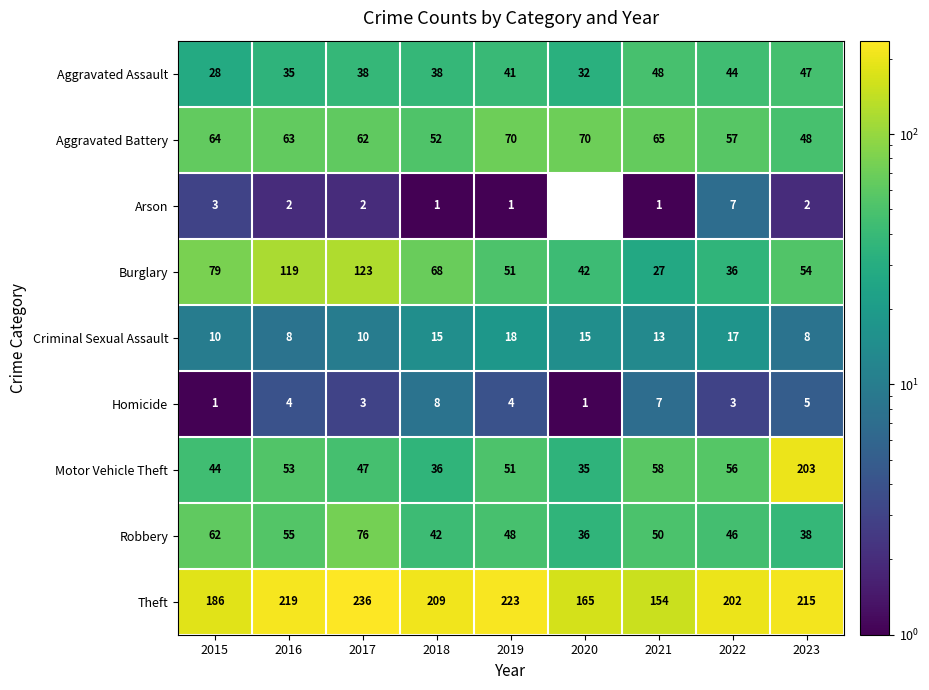

At which label is Theft closest to 195?

2022